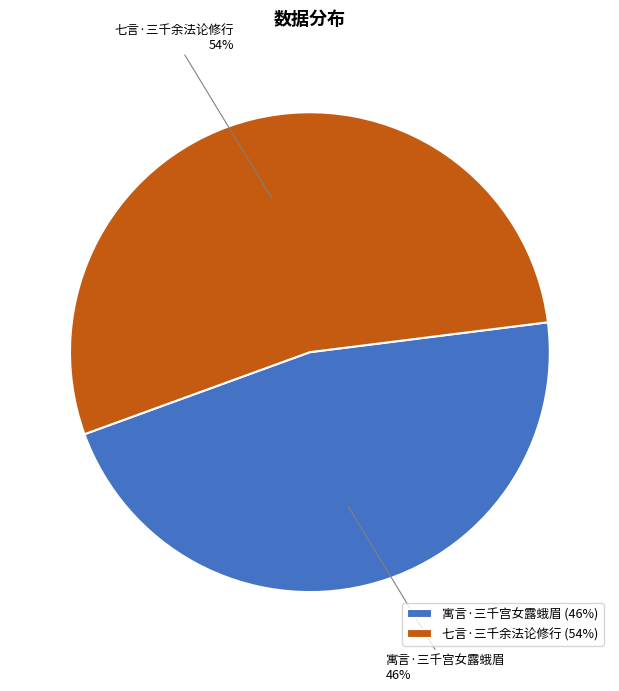

Which slice is the smallest?

寓言·三千宫女露蛾眉